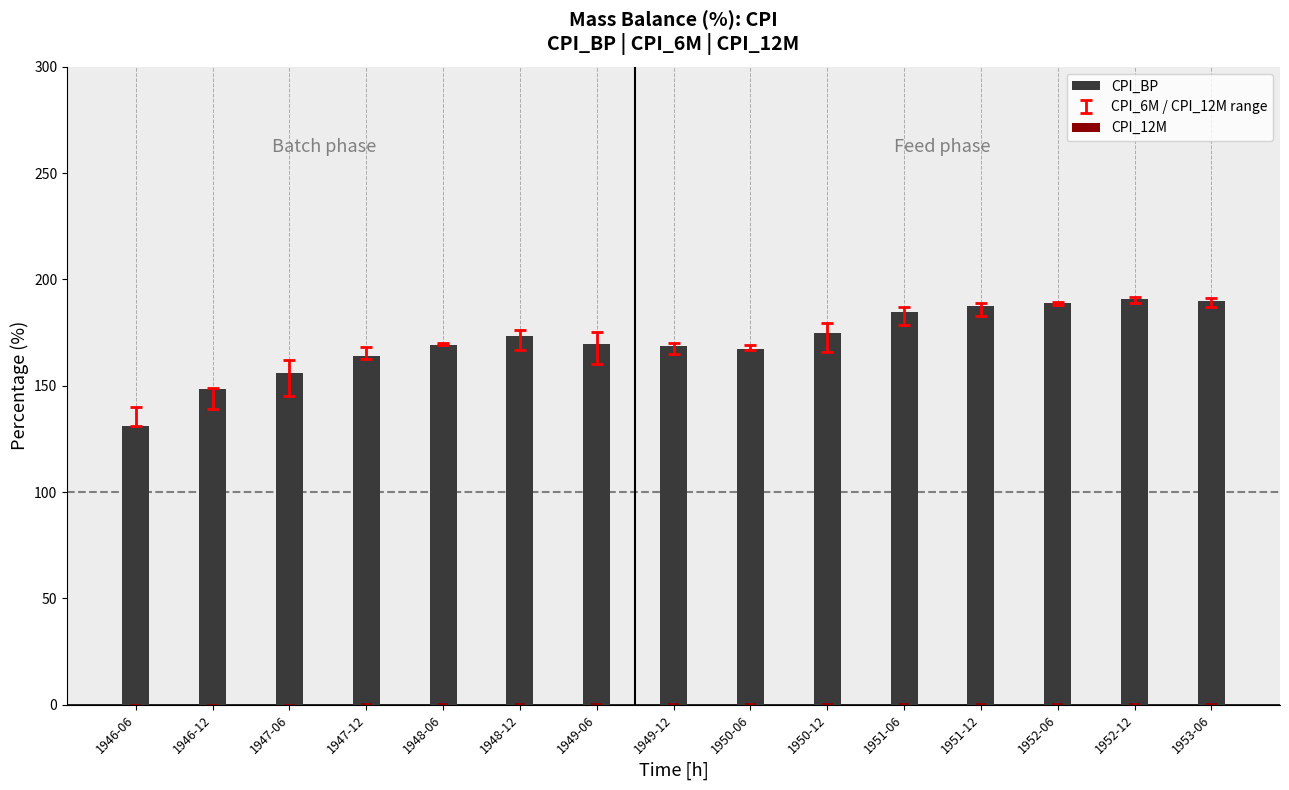

Between 1947-06 and 1950-12, which series saw the biggest shift?

CPI_BP